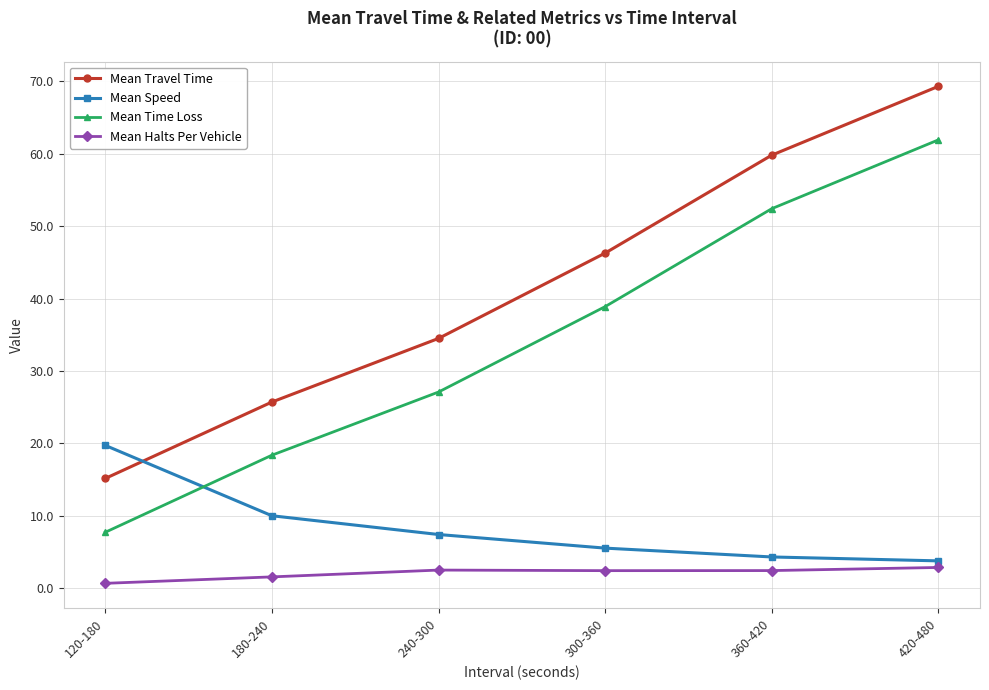

At which category is the sum across all series the highest?

420-480